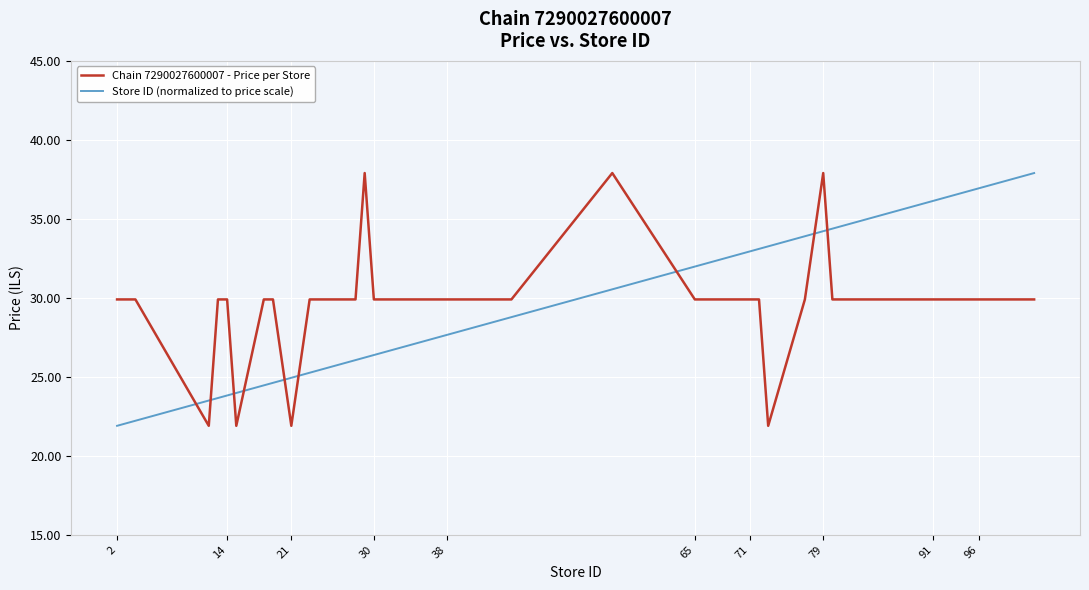

Count the number of data series in this chart.

2